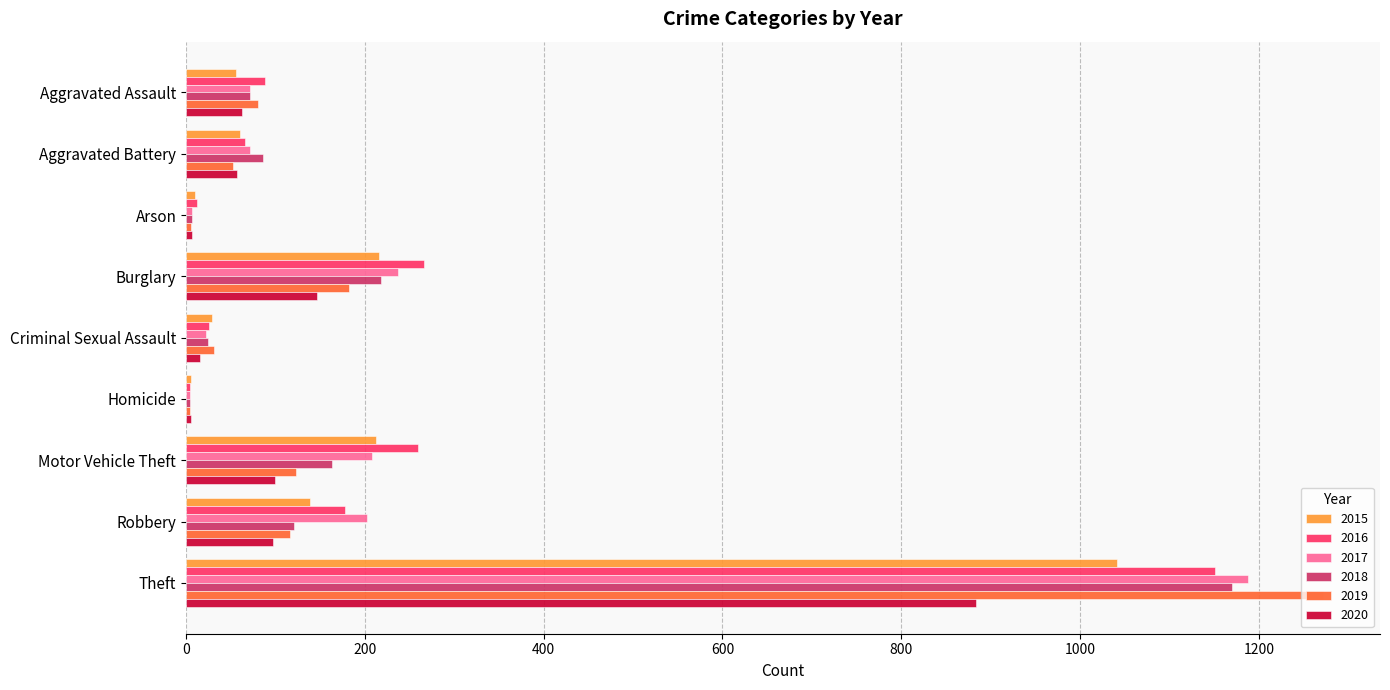

How many categories are shown in the chart?

9